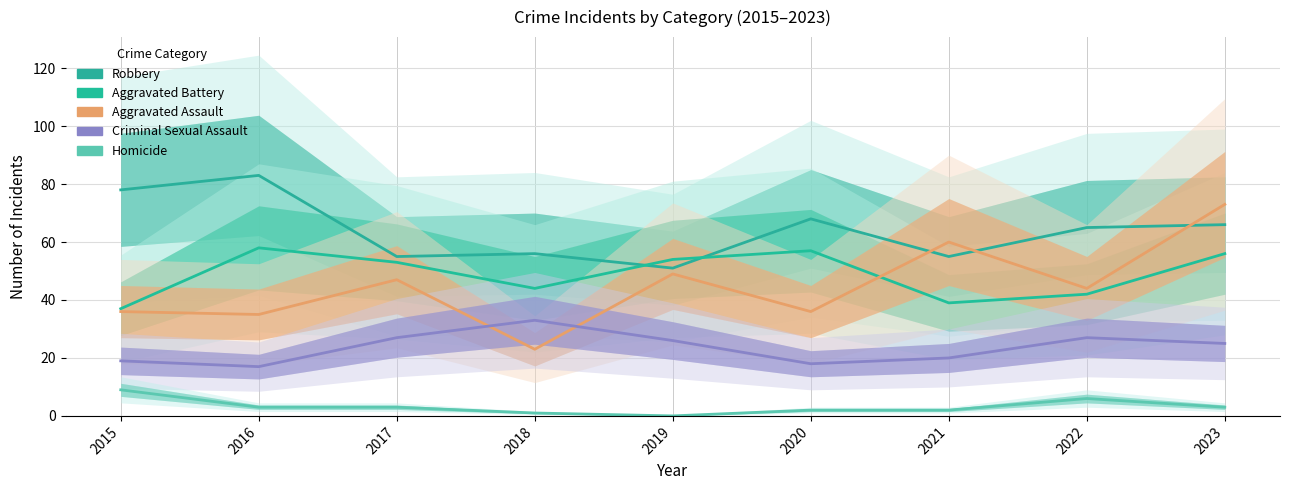

How many interior local valleys does the Homicide series have?

1